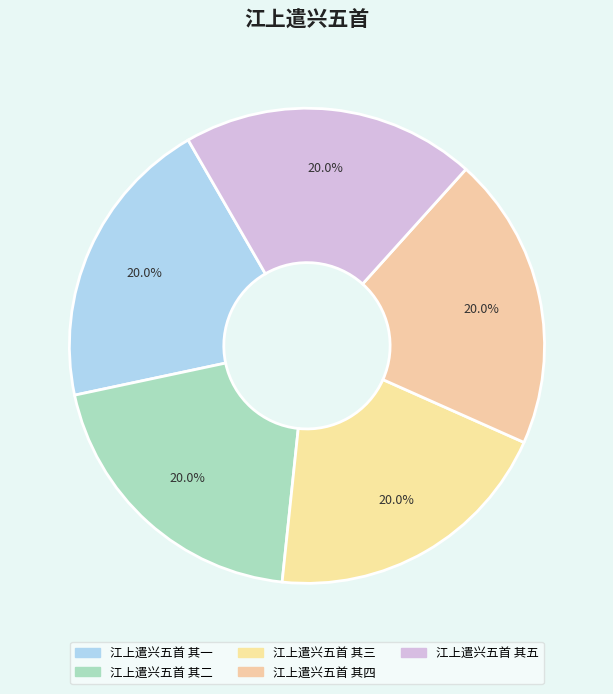

To the nearest percent, what is the average slice percentage?

20%